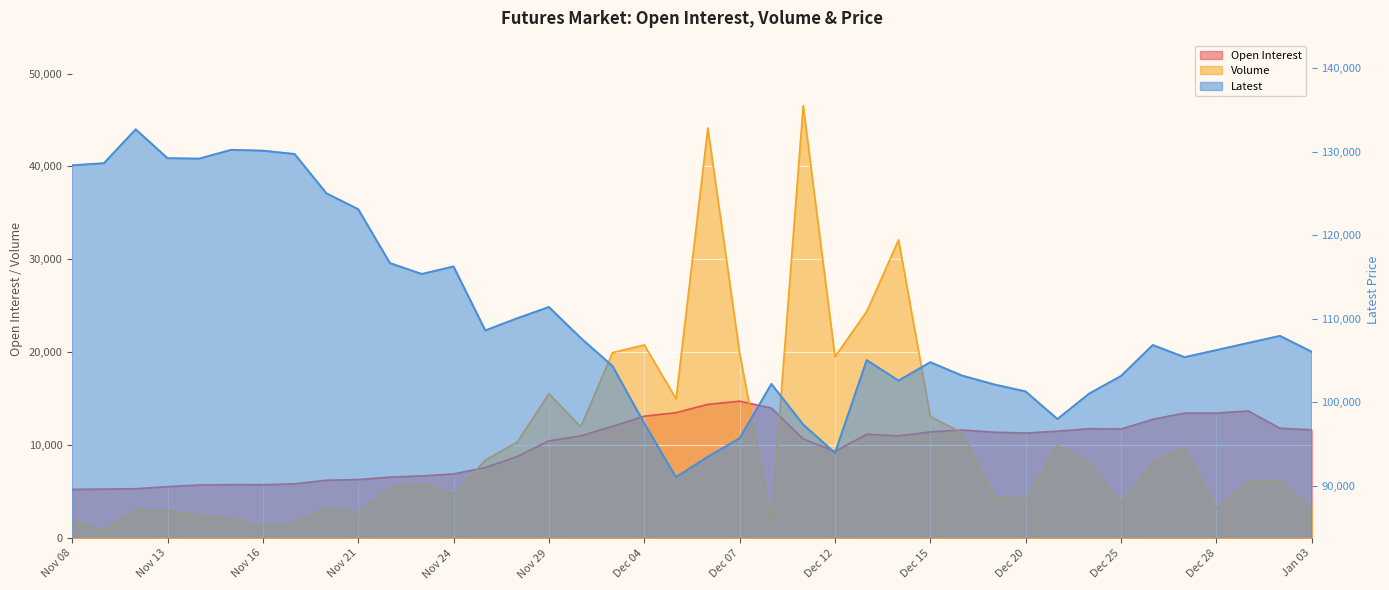

Reading left to right, transcribe all the data shown in this chart.

Open Interest: 5244	5277	5316	5537	5714	5750	5748	5846	6229	6303	6568	6694	6910	7599	8773	10466	10999	12033	13121	13499	14396	14736	14000	10667	9333	11174	10997	11428	11639	11403	11307	11508	11776	11739	12787	13450	13459	13685	11830	11654
Volume: 1867	833	3016	2919	2449	2051	1289	1631	3310	2759	5379	5868	4713	8404	10328	15547	11968	19960	20792	14996	44145	19917	1766	46553	19526	24396	32094	13099	11313	4524	4121	9968	8110	3744	8112	9774	3170	6075	6217	3144
Latest: 128350	128600	132650	129200	129150	130200	130100	129700	125000	123100	116650	115350	116250	108600	110050	111400	107700	104350	97500	91050	93500	95700	102200	97350	93950	105050	102600	104800	103200	102150	101300	98000	101050	103150	106850	105400	106250	107100	107950	106050